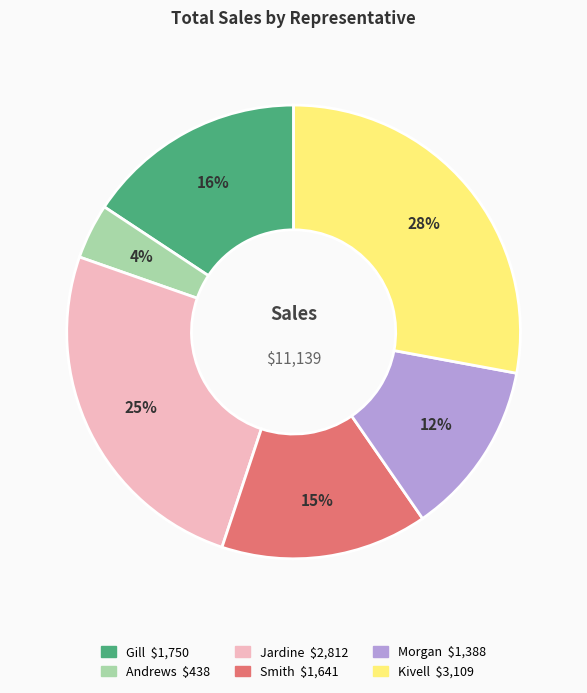

Is there any slice that represents more than half of the pie?

No